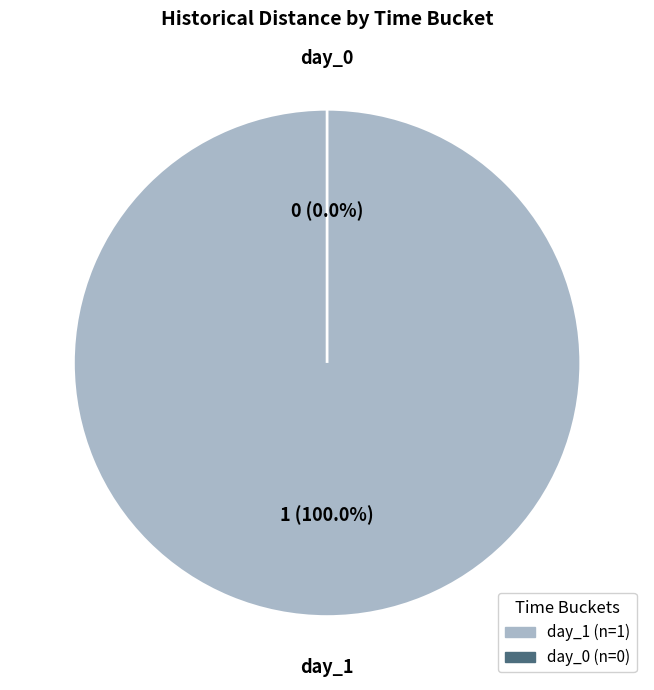

Count the number of slices in the pie.

2